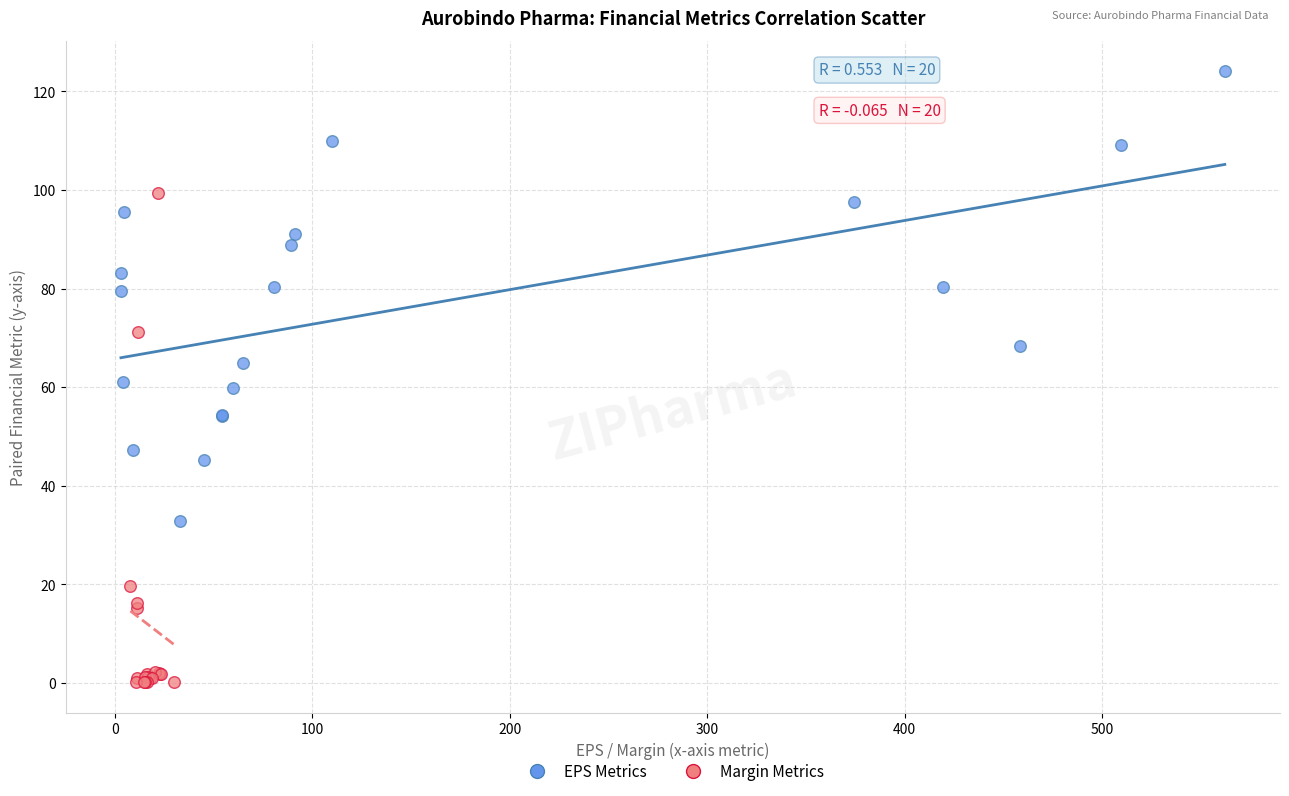

Which series has the widest spread of Y values?

Margin Metrics